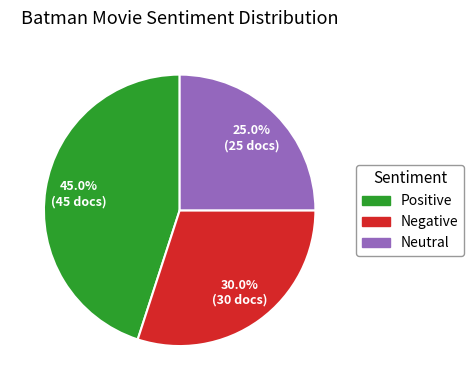

To the nearest percent, what is the combined percentage of Positive and Neutral?

70%